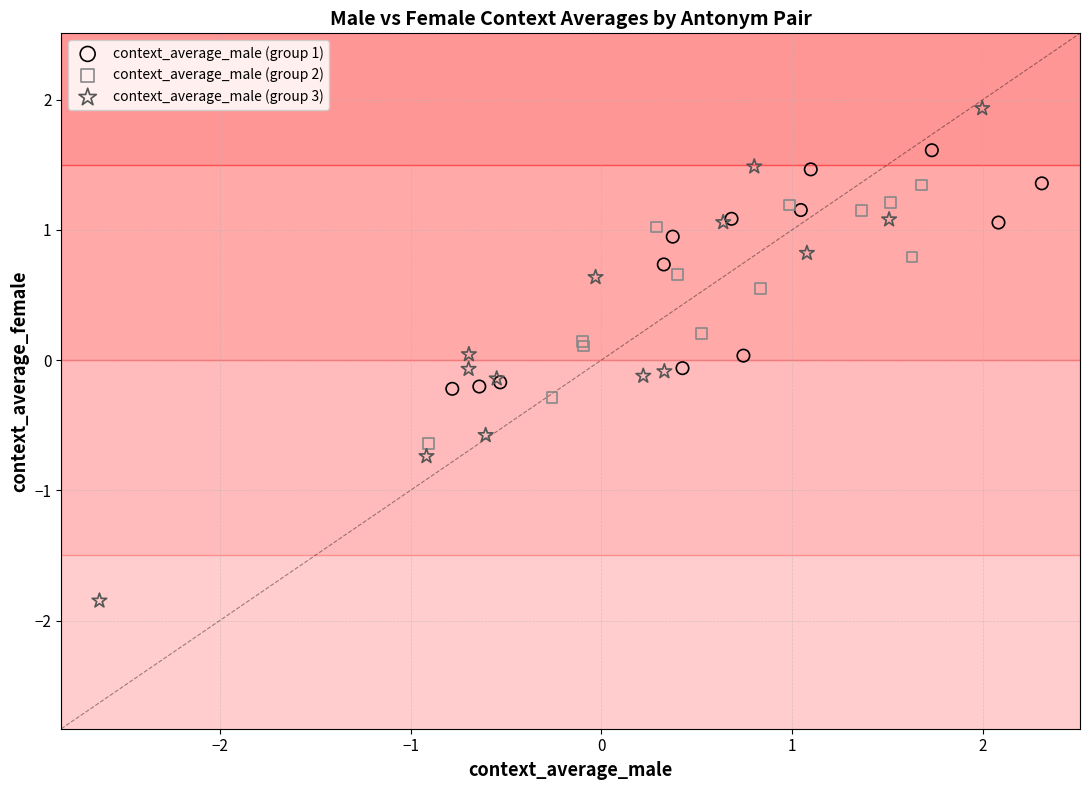

Which series contains the lowest Y value?

context_average_male (group 3)